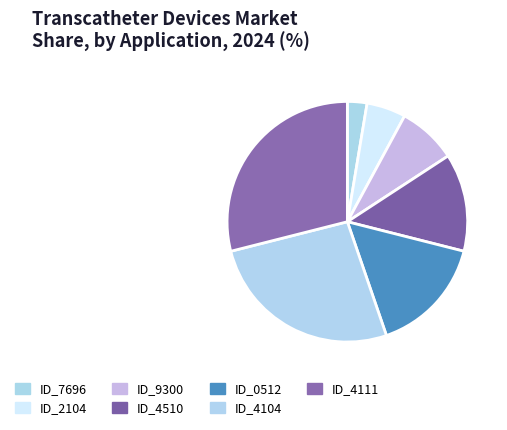

Count the number of slices in the pie.

7